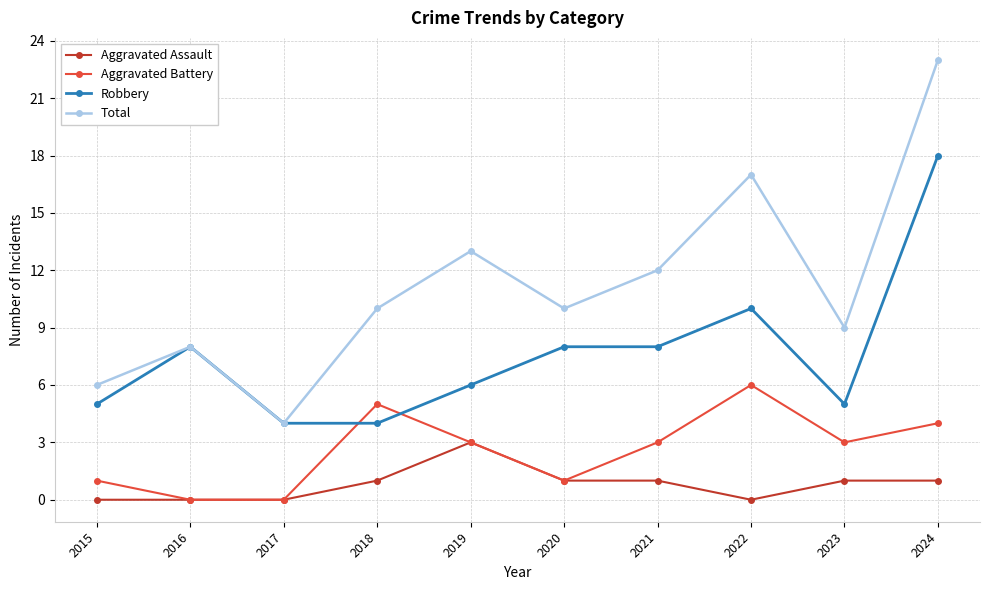

How many data points in Aggravated Assault are less than 1?

4